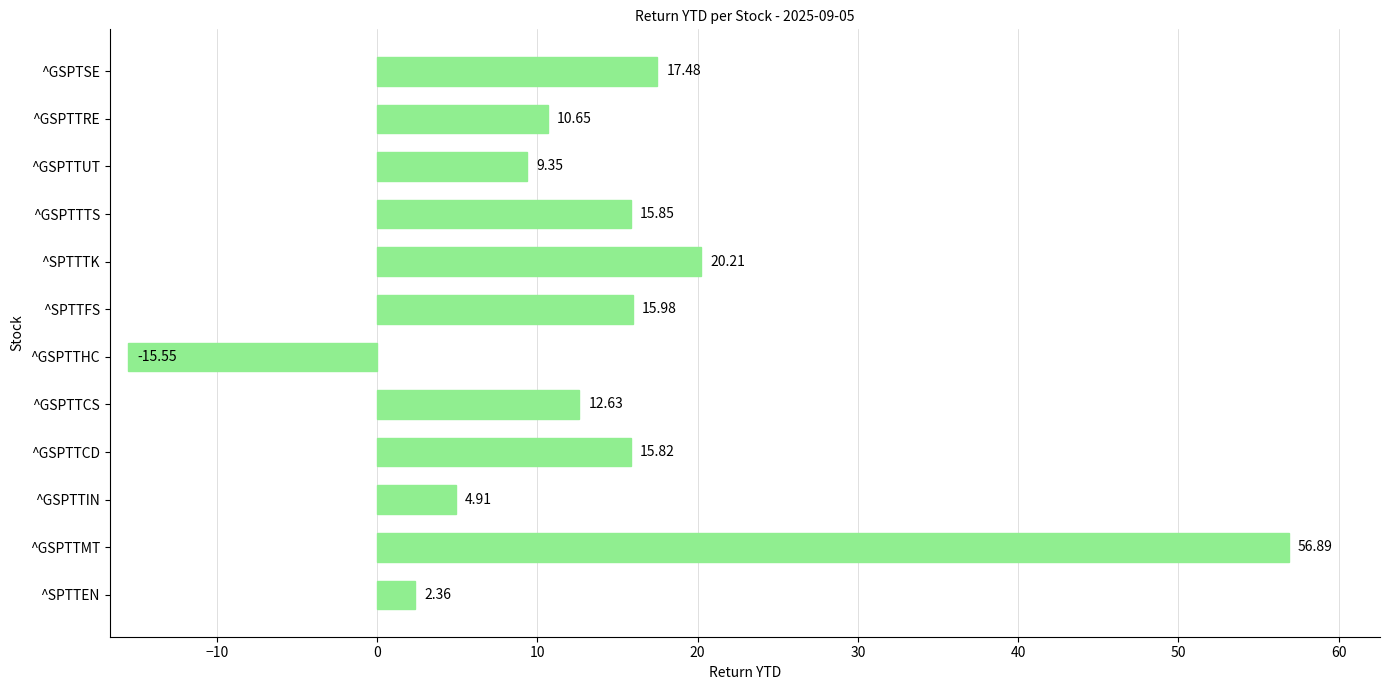

Where is the data nearest to the value 20?

^SPTTTK